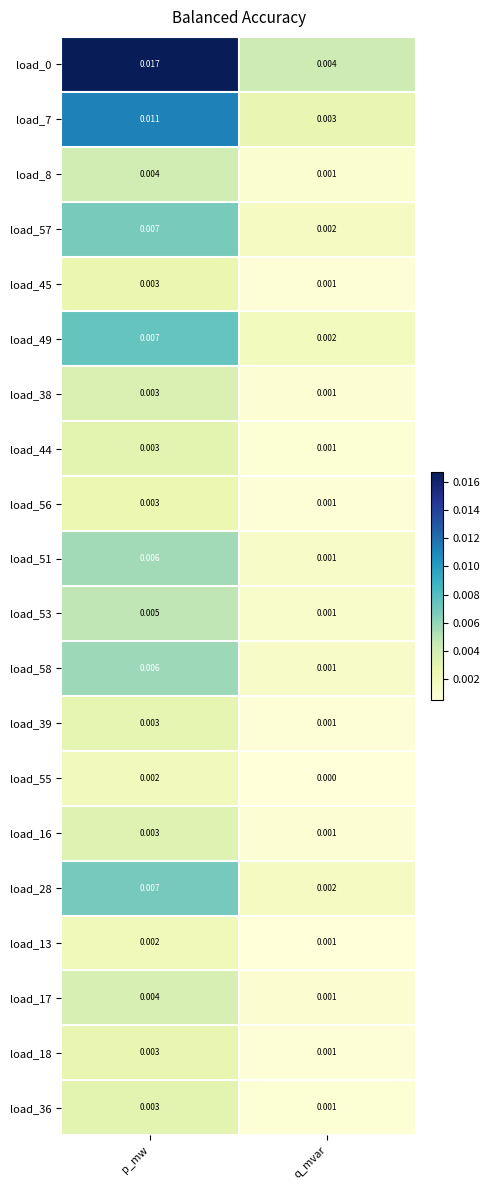

Is the value of load_18 at q_mvar greater than the value of load_55 at p_mw?

No